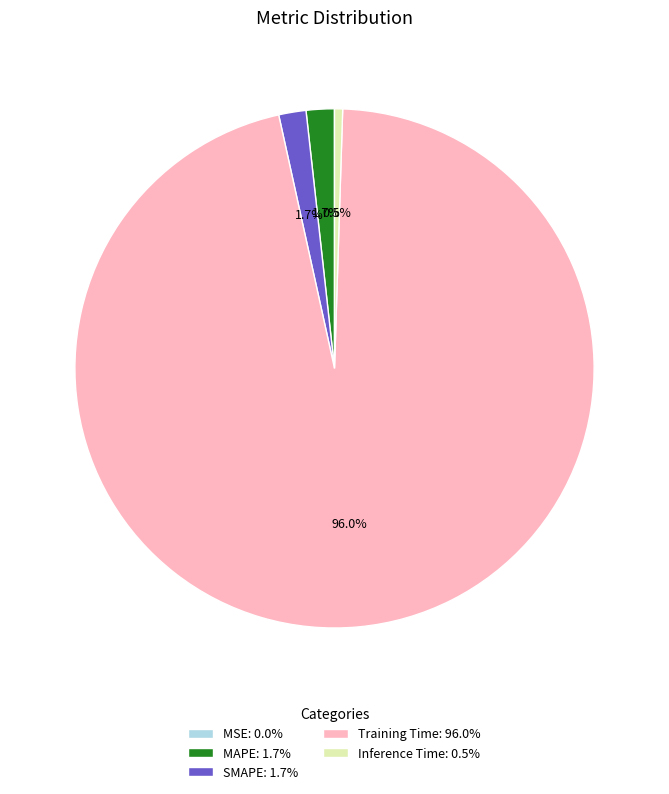

Do MAPE and SMAPE together represent more than half of the pie?

No